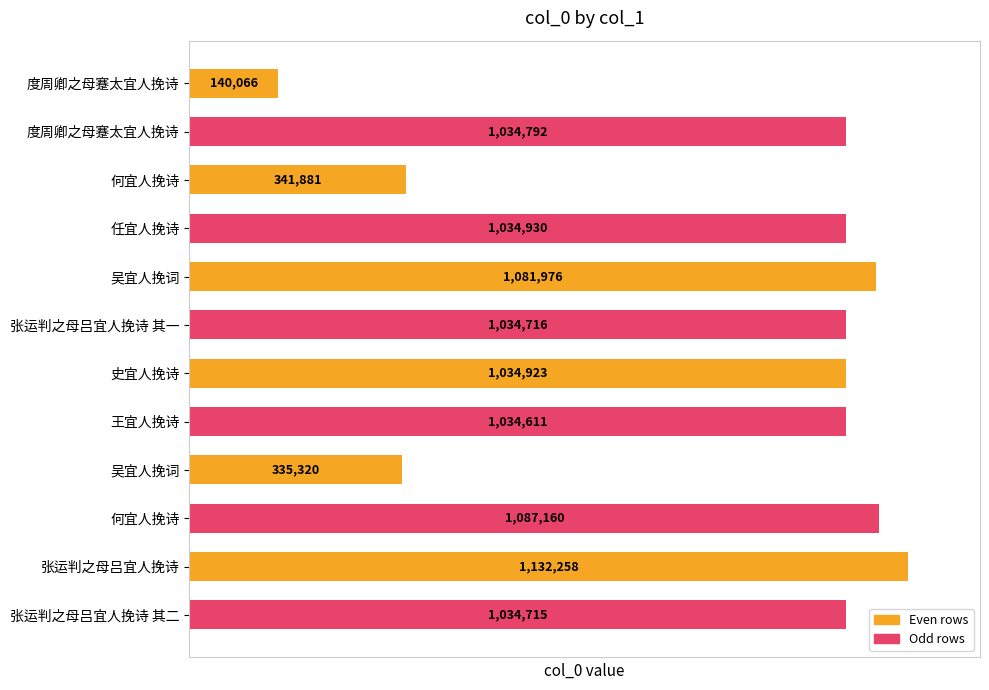

What is the minimum value shown in the chart?

140066